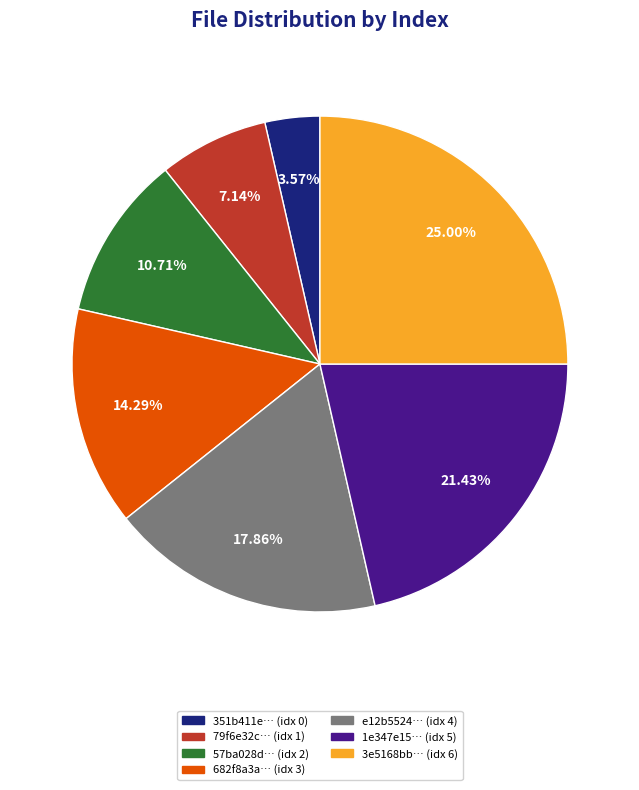

Is there a majority slice in this chart?

No